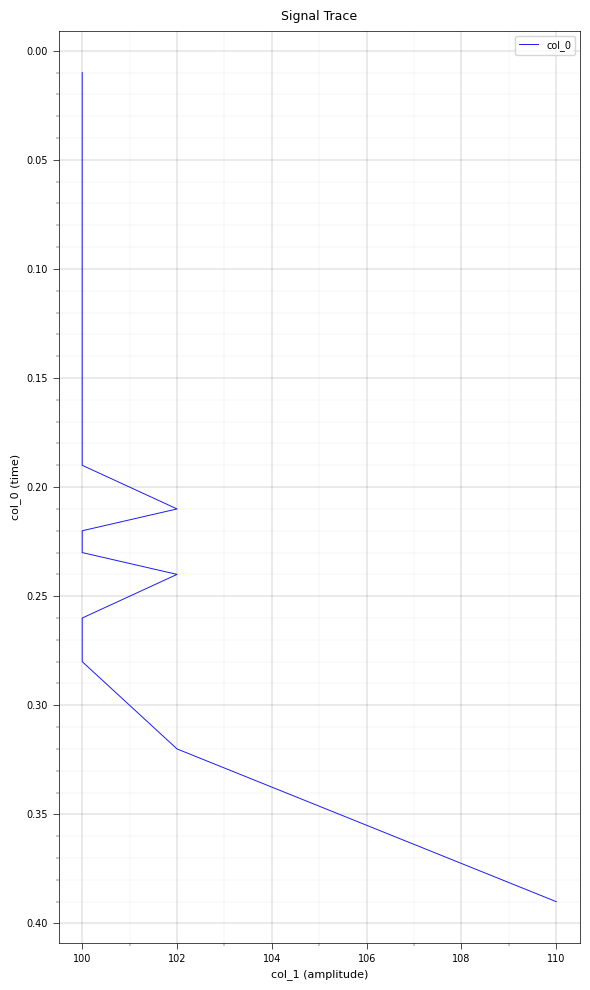

Reading left to right, extract all data points from this chart.

0.0	0.0	0.0	0.0	0.1	0.1	0.1	0.1	0.1	0.1	0.1	0.1	0.1	0.1	0.1	0.2	0.2	0.2	0.2	0.2	0.2	0.2	0.2	0.3	0.3	0.3	0.3	0.4